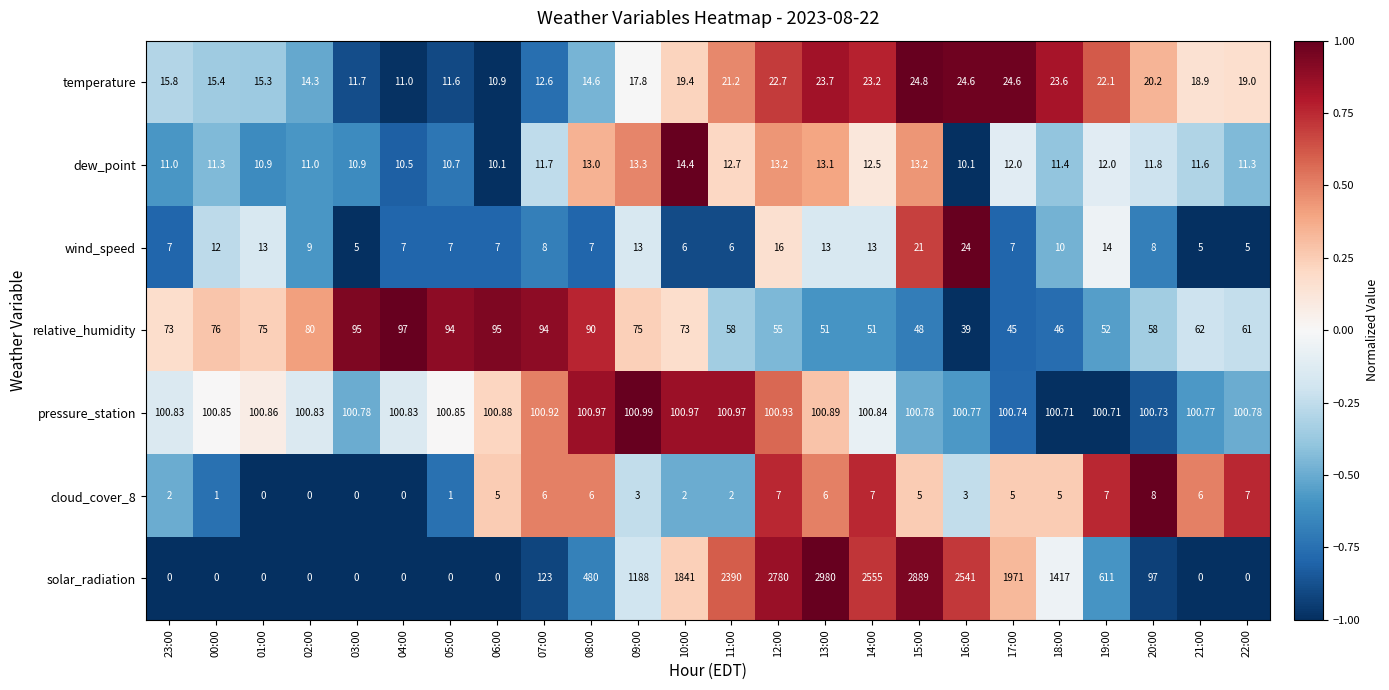

Which series has the largest total across all categories?

solar_radiation